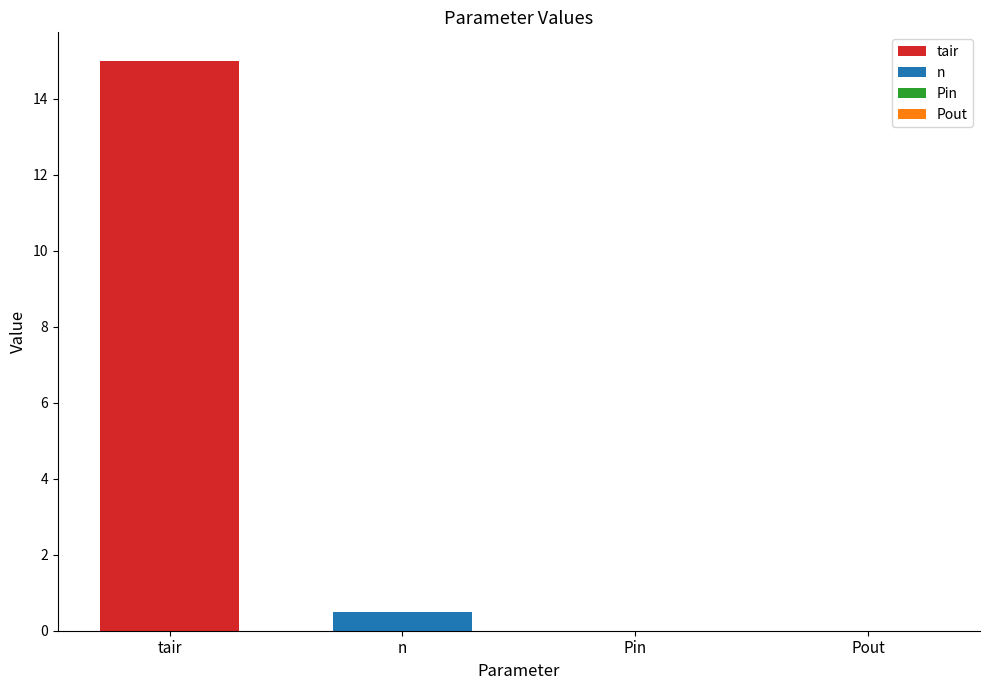

List the series in order of their overall mean, lowest first.

n, tair